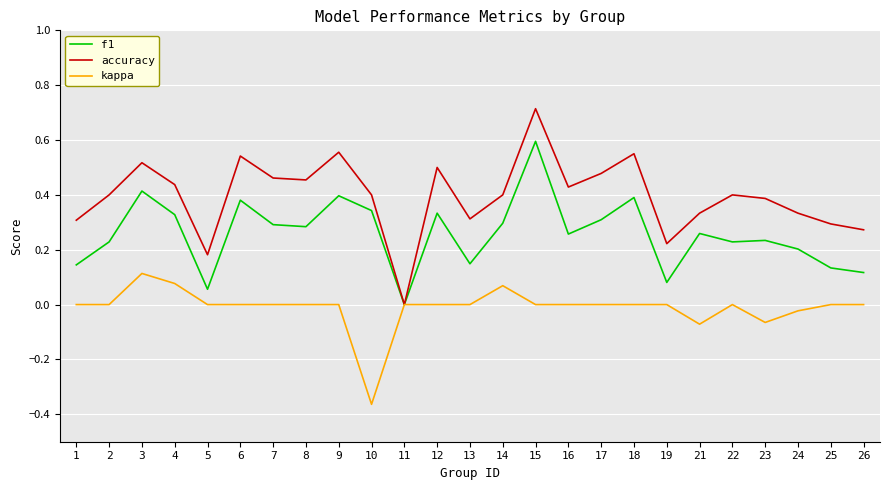

The value of kappa at 4 is 0.1. True or false?

True